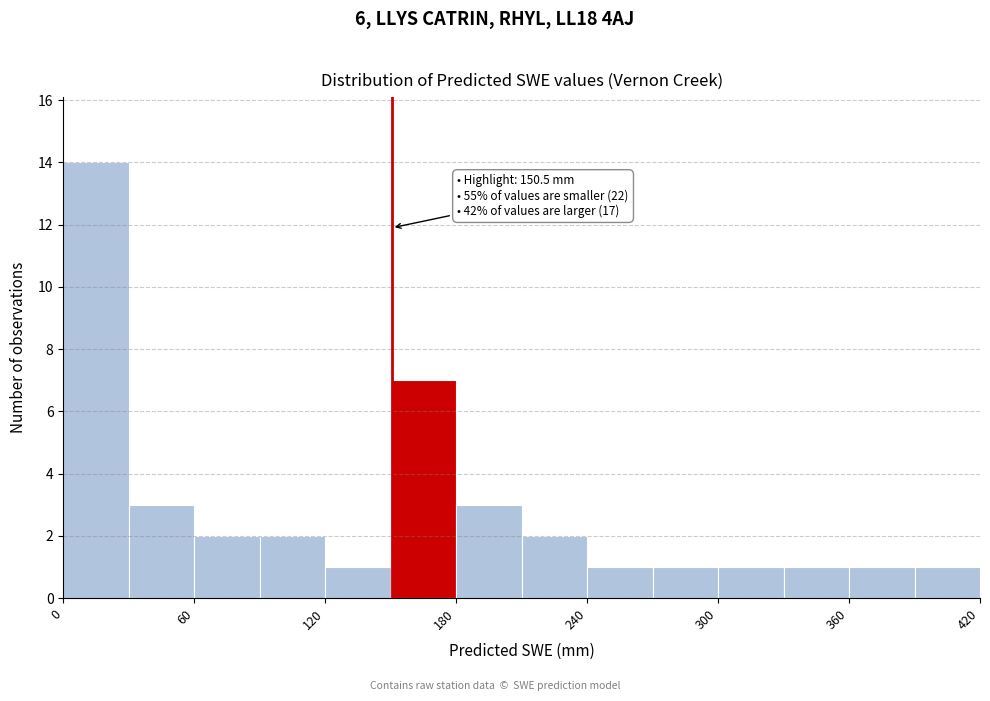

Around what value on the x-axis is the tallest bar? Give the approximate position of its centre, as read against the axis.

20